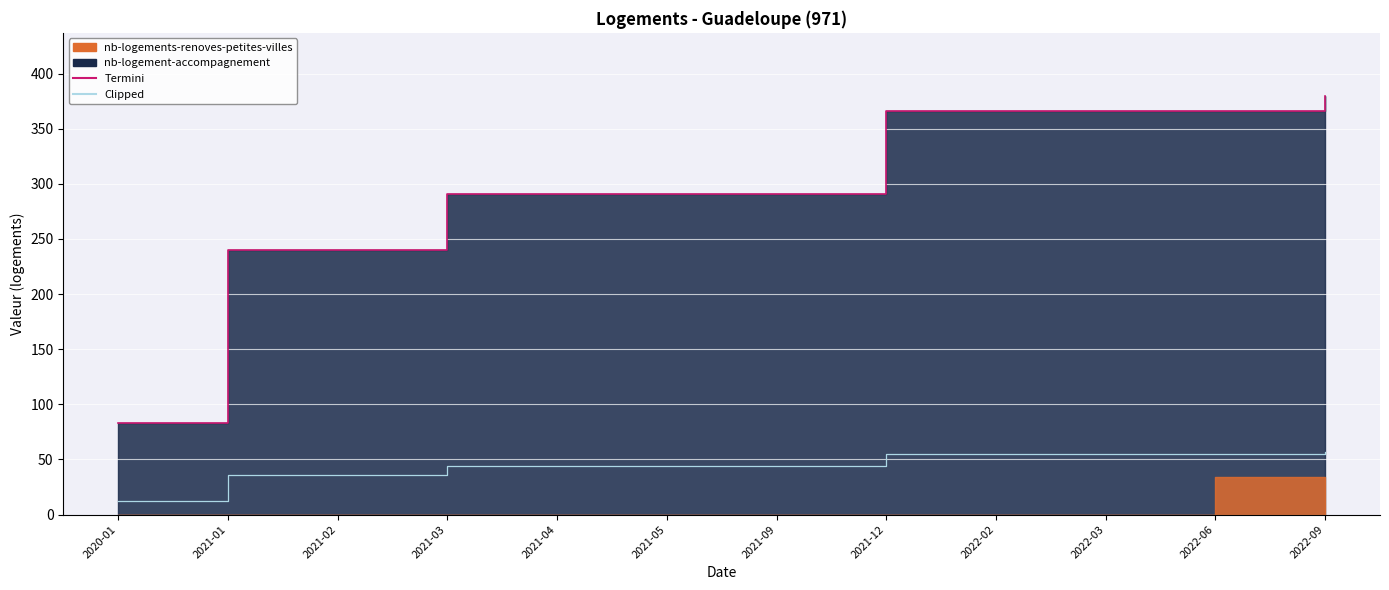

What is the average value of the Termini series?

297.6